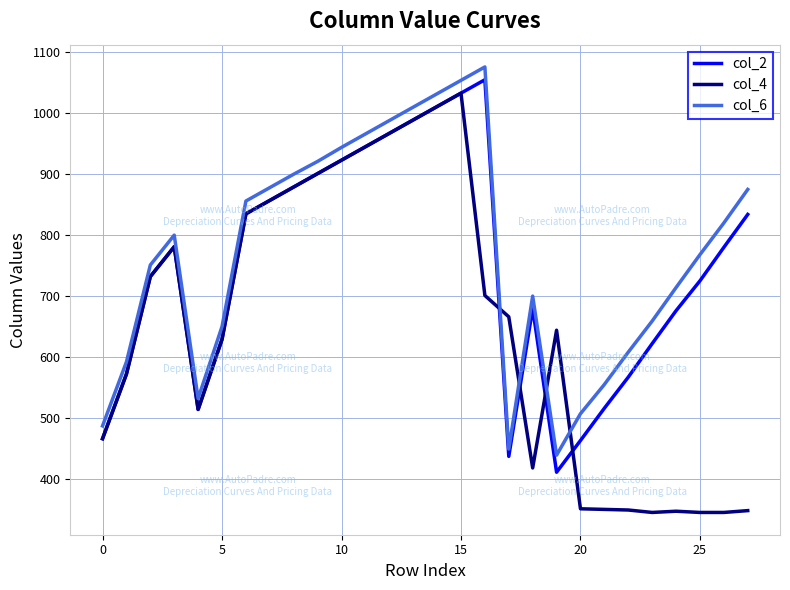

What is the lowest value of the col_6 series?

439